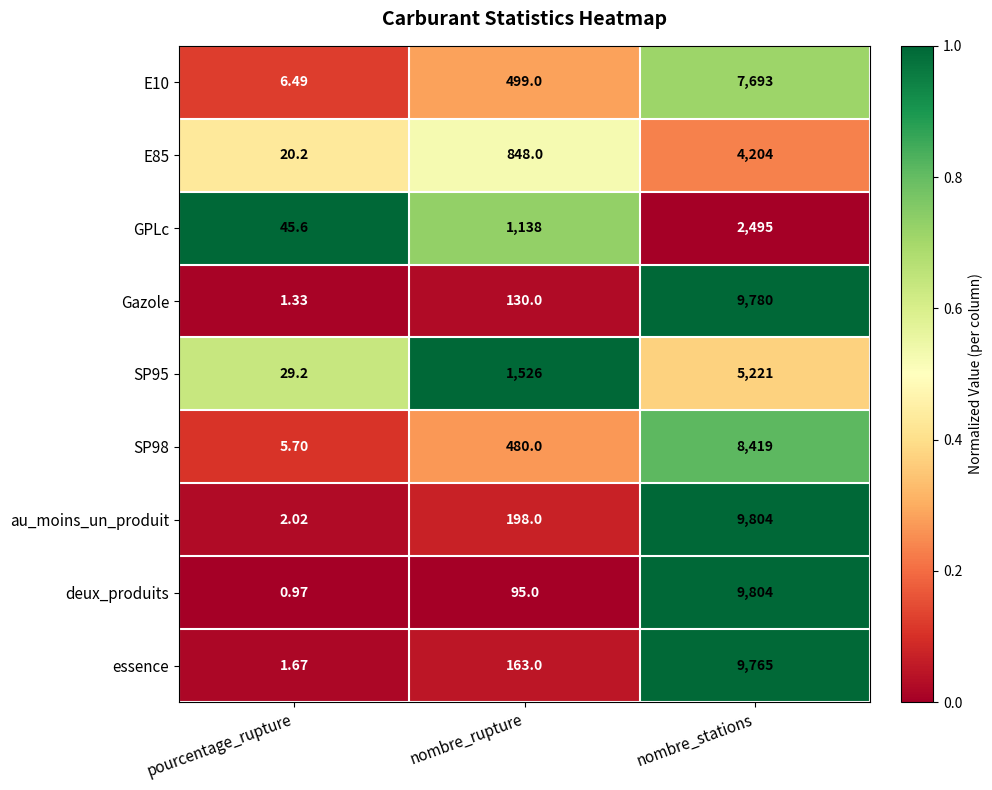

At which category is the sum across all series the highest?

nombre_stations